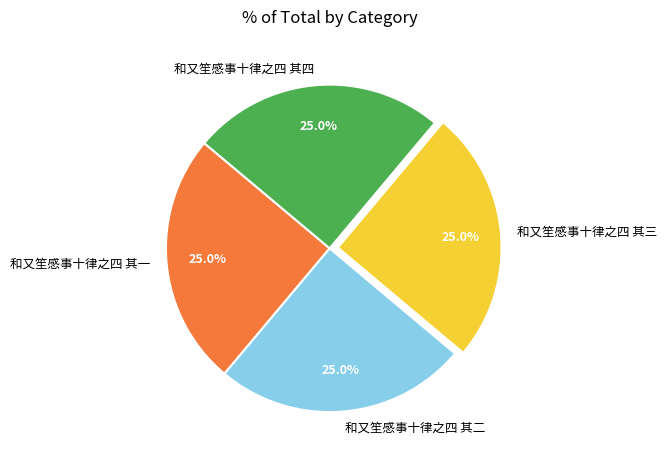

To the nearest percent, what is the average slice percentage?

25%